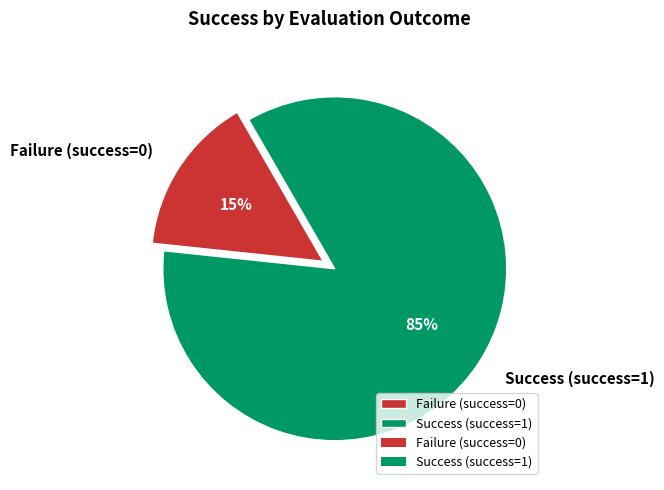

Approximately how many times larger is the value at Success (success=1) compared to Failure (success=0)?

5.7